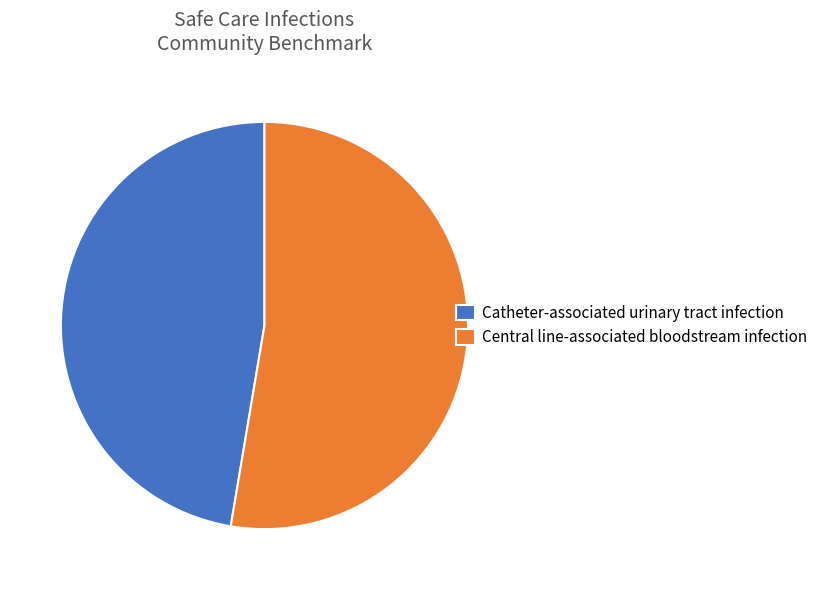

Is Catheter-associated urinary tract infection the majority of the pie?

No